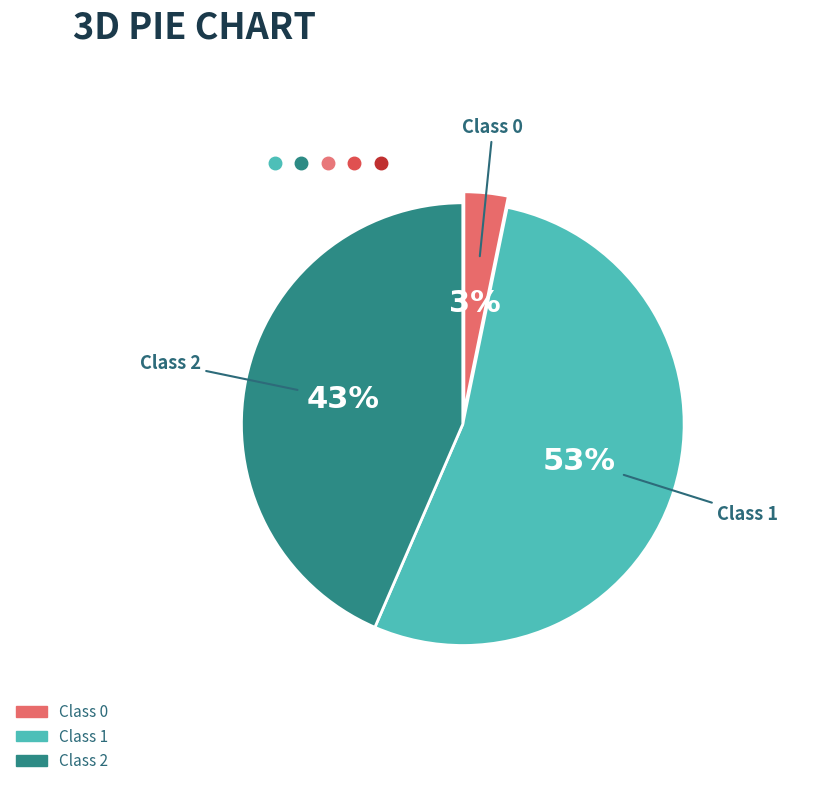

Is there a majority slice in this chart?

Yes